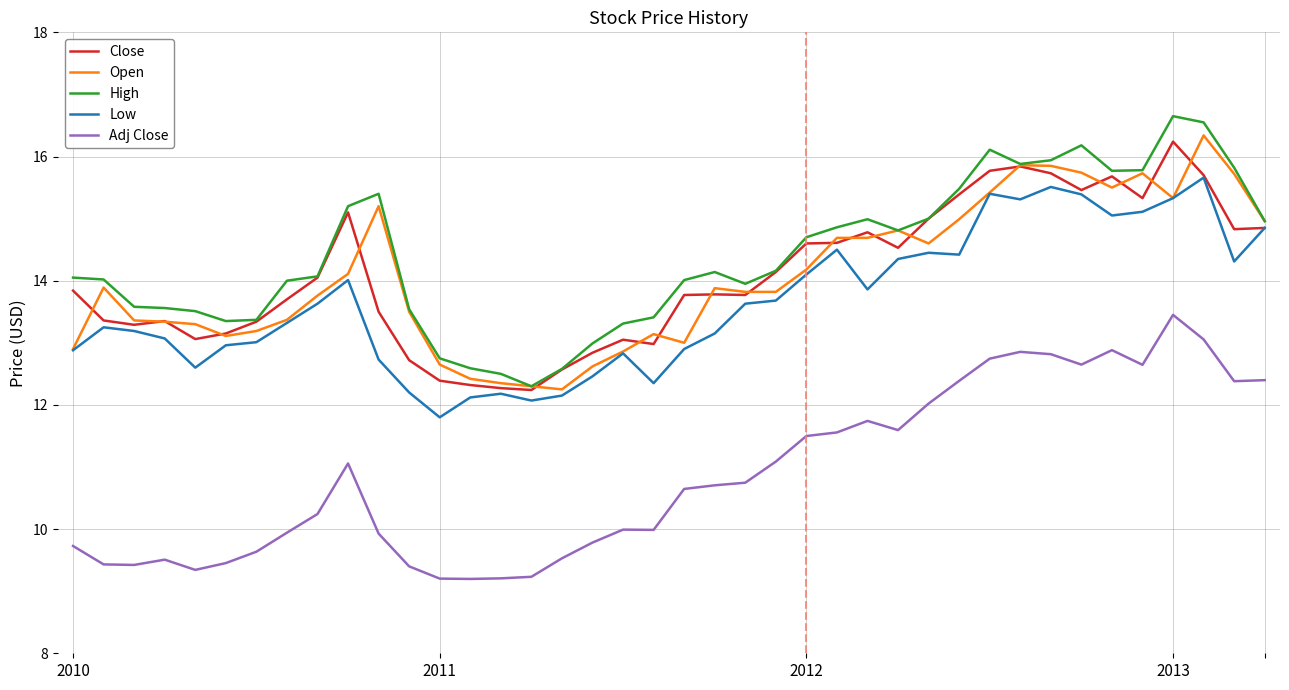

True or false: Adj Close and Close intersect in this chart.

False